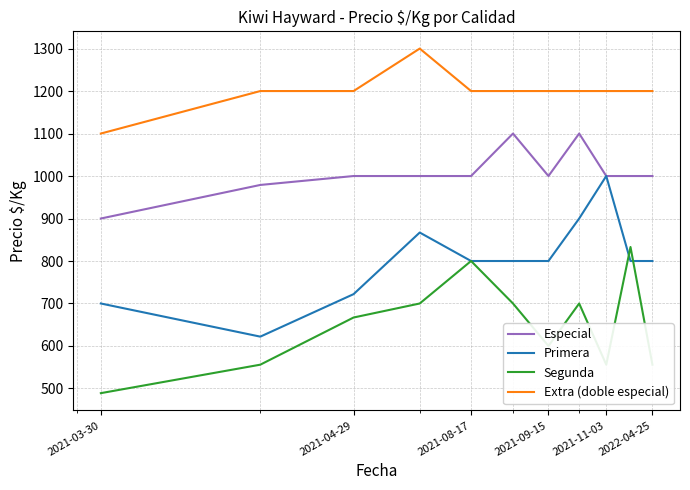

Reading right to left, extract all data points from this chart.

Especial: 1000	1000	1000	1100	1000	1100	1000	1000	1000	979	900
Primera: 800	800	1000	900	800	800	800	867	722	622	700
Segunda: 556	833	556	700	600	700	800	700	667	556	489
Extra (doble especial): 1200	1200	1200	1200	1200	1200	1200	1300	1200	1200	1100